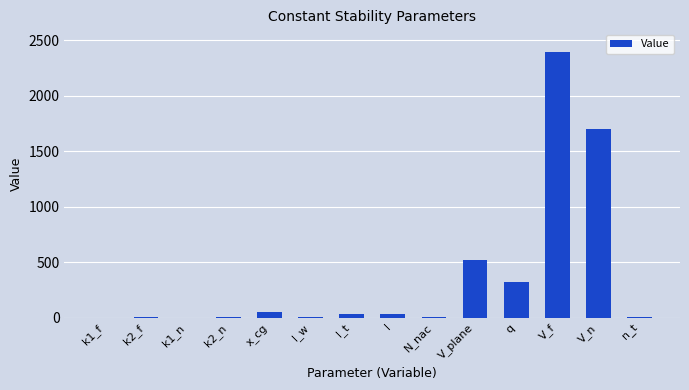

Are the bars grouped side by side (vs. stacked)?

No